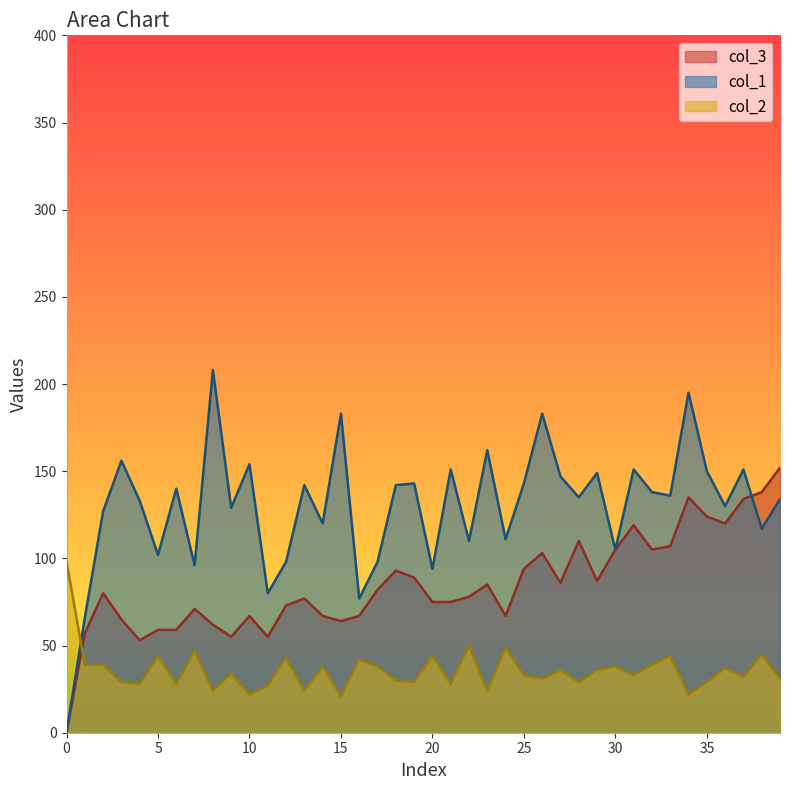

How many data points in col_3 are less than 80?

20